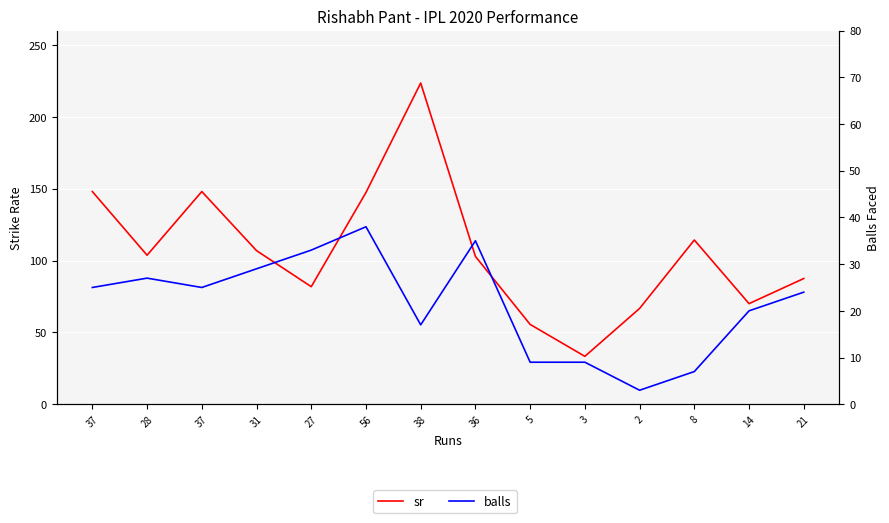

What value does the balls series have at 2?

3.0